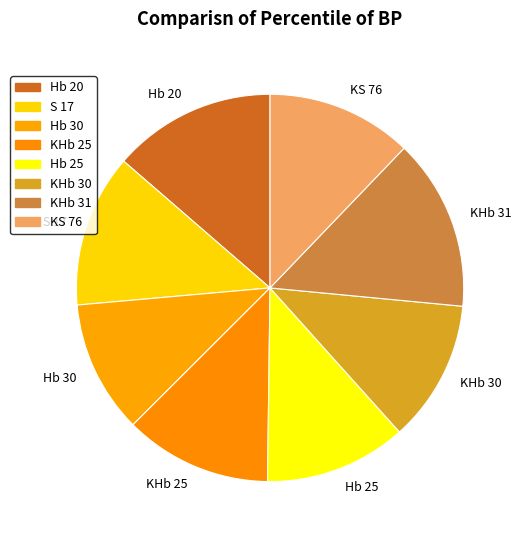

What is the ratio of the value at KS 76 to the value at KHb 31?

0.8